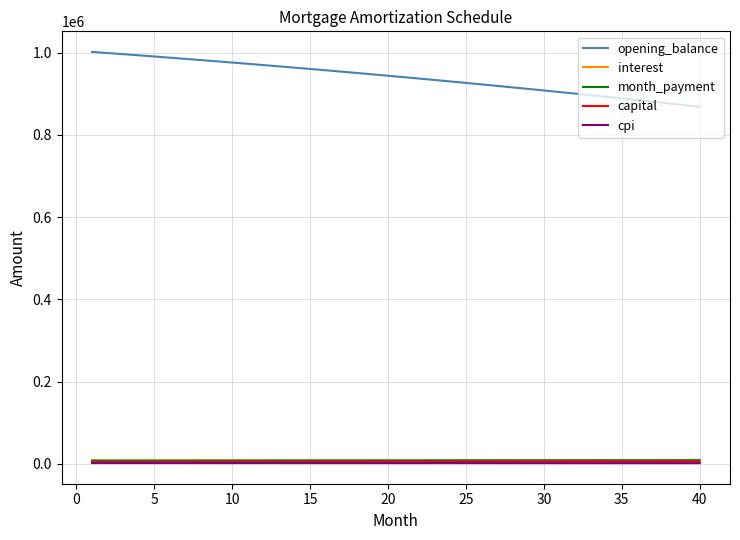

What is the maximum value shown in the chart?

1002083.3